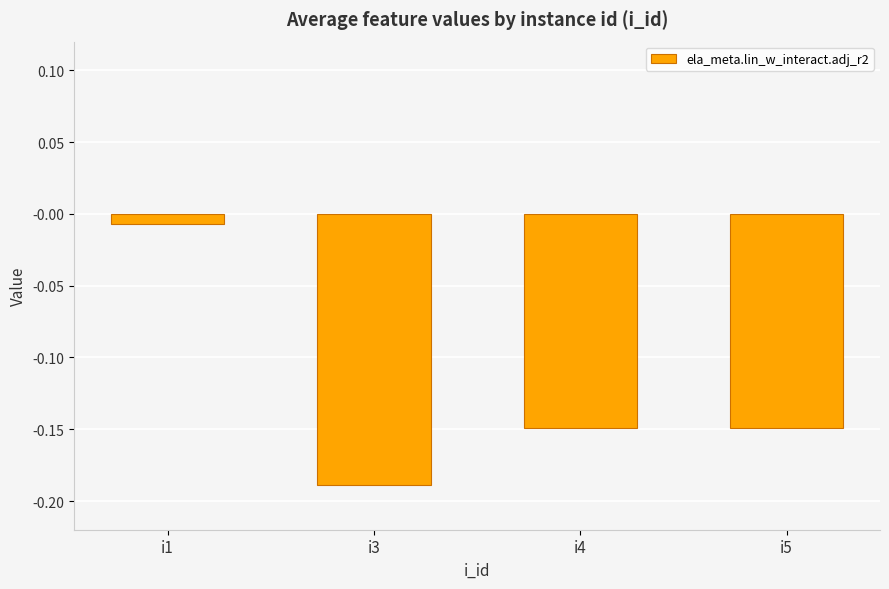

Which has a higher value, i1 or i3?

i1